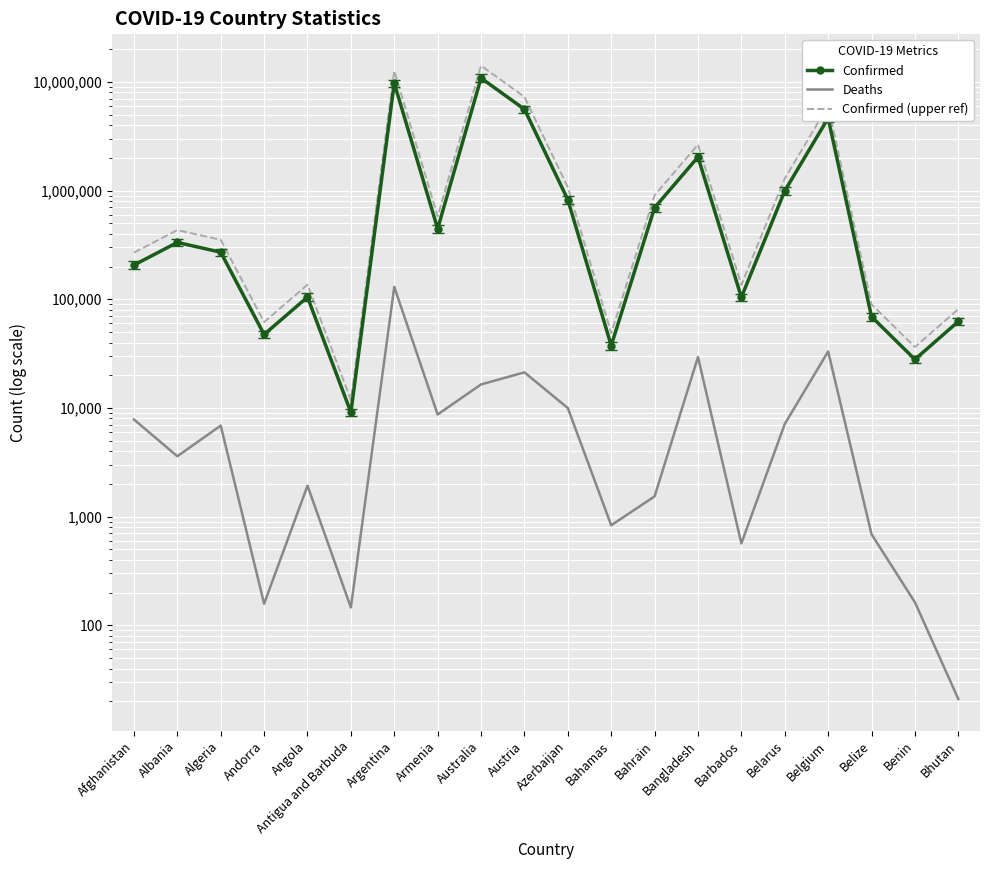

True or false: Deaths and Confirmed (upper ref) intersect in this chart.

False